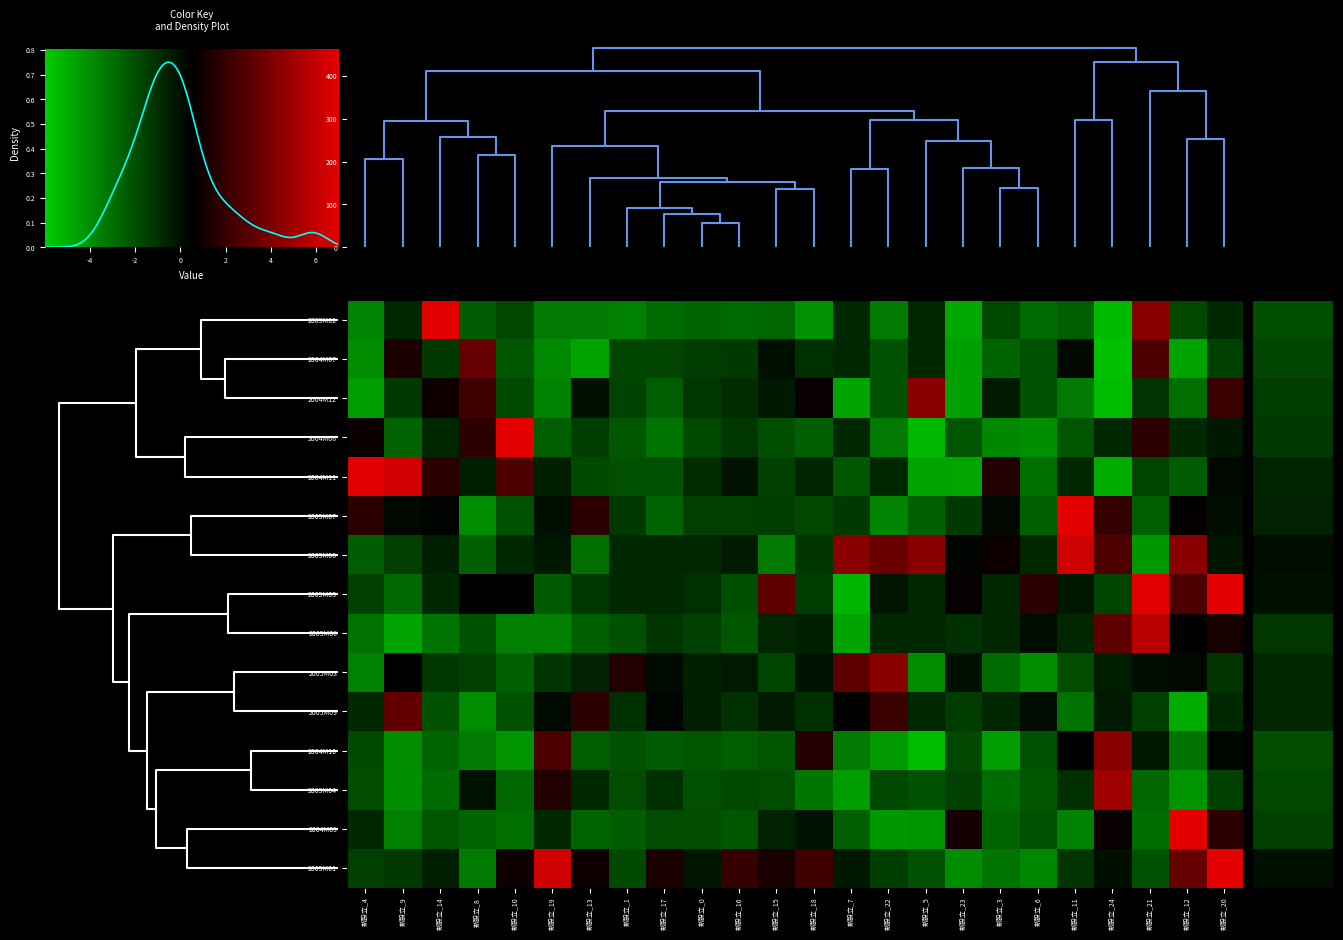

The value of 2004M10 at 新設立_15 is -17.8. True or false?

False